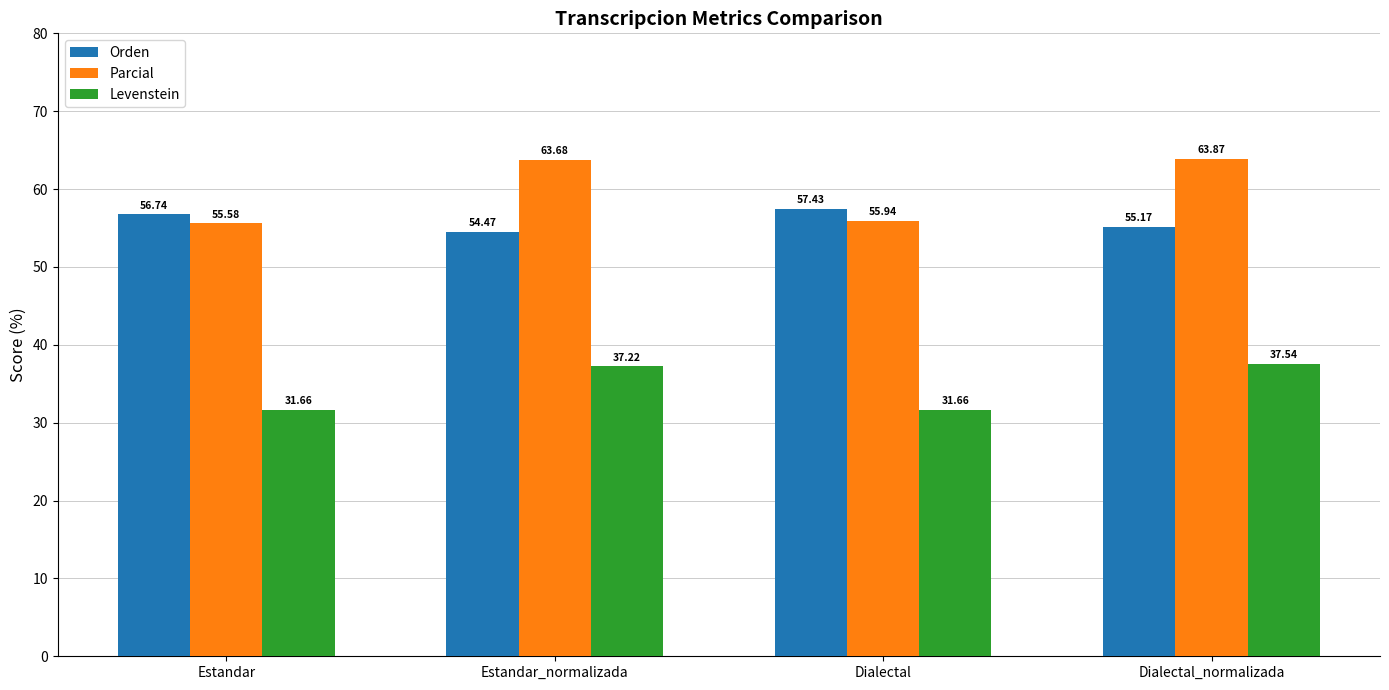

Which series has the widest spread of values?

Parcial